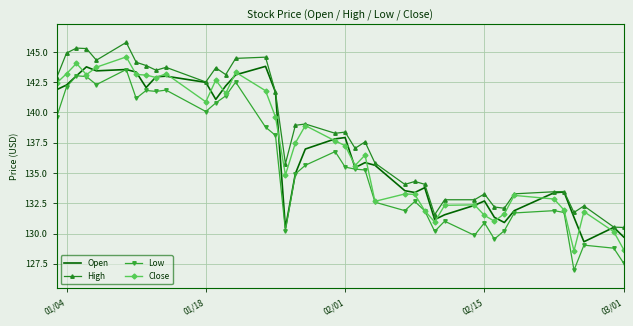

What is the greatest value displayed?

145.8